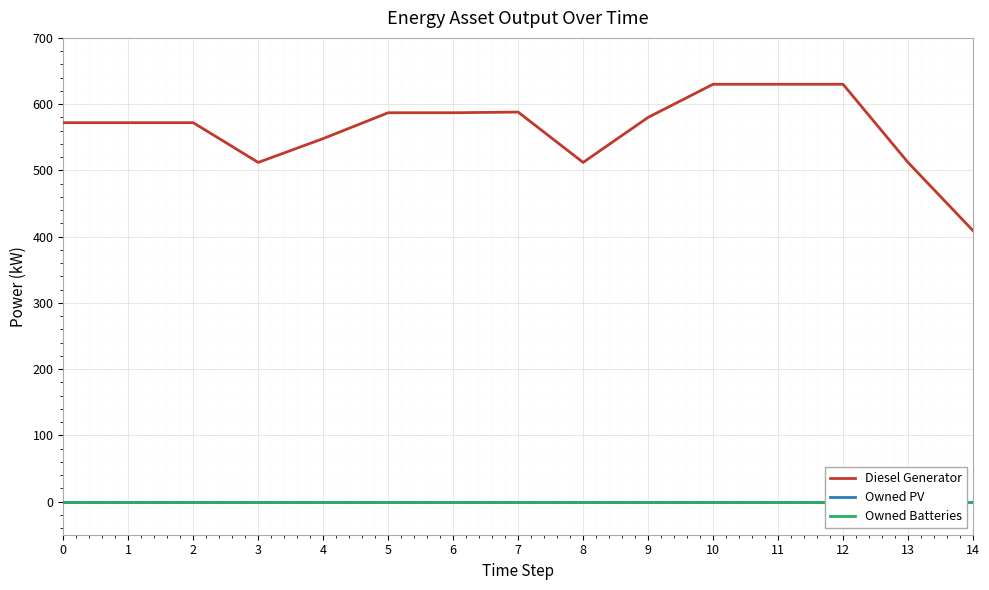

How many values in the Diesel Generator series exceed 572?

7